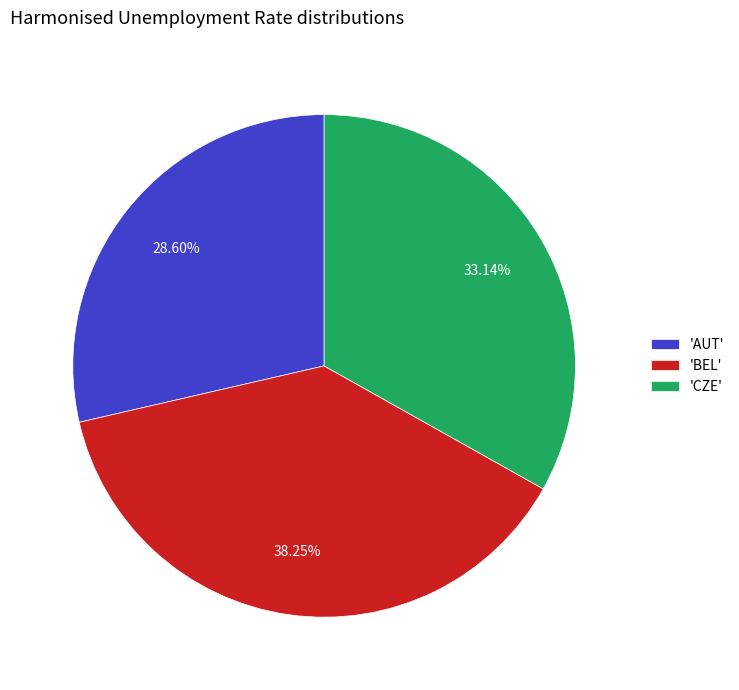

Rank the categories by value from lowest to highest.

'AUT', 'CZE', 'BEL'